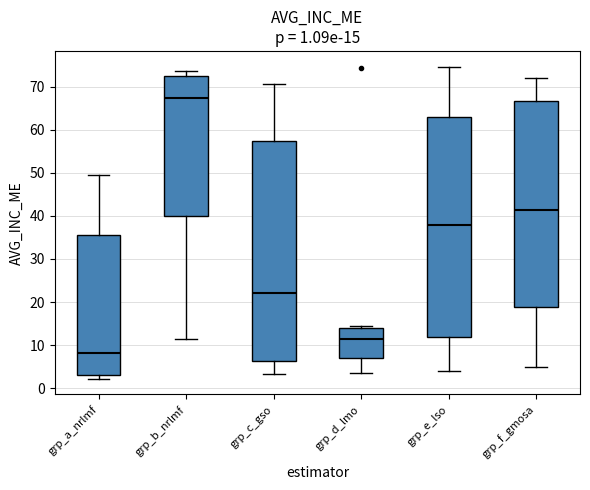

Which box's median line is the highest?

grp_b_nrlmf